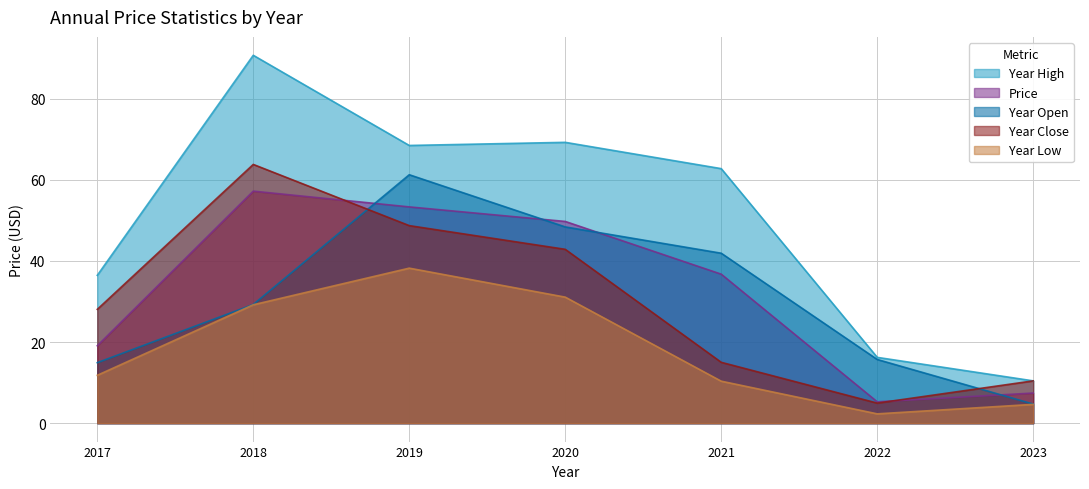

At 2017, list the series in order from largest to smallest.

Year High, Year Close, Price, Year Open, Year Low